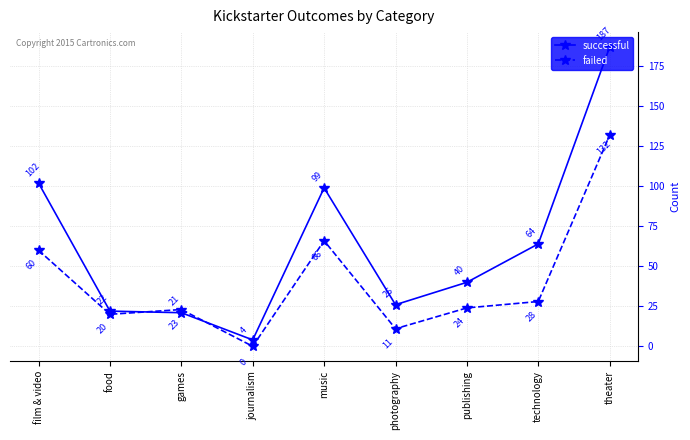

What position from the left is film & video?

1